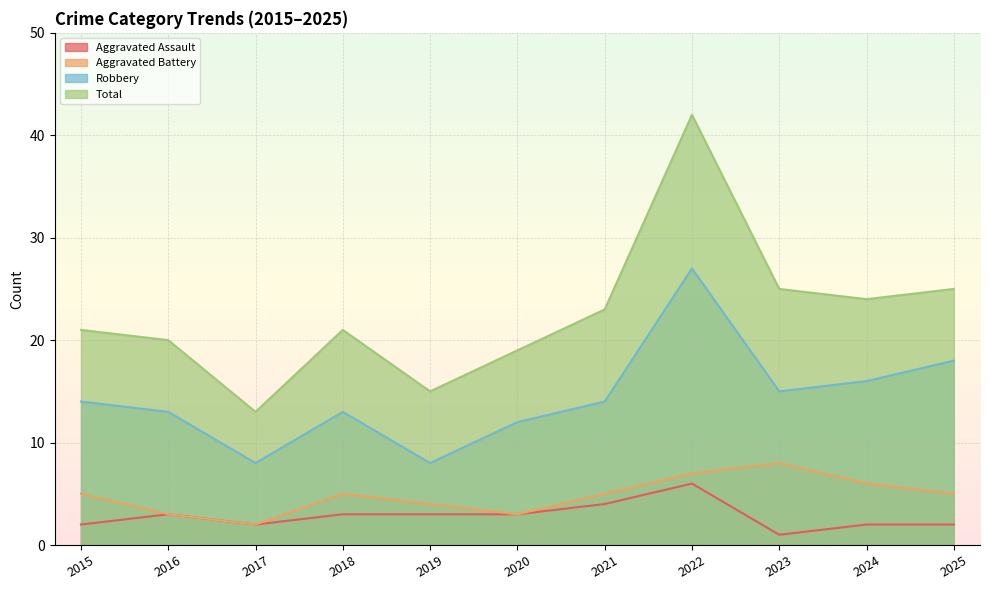

Where does the Aggravated Battery series first go above 5?

2022